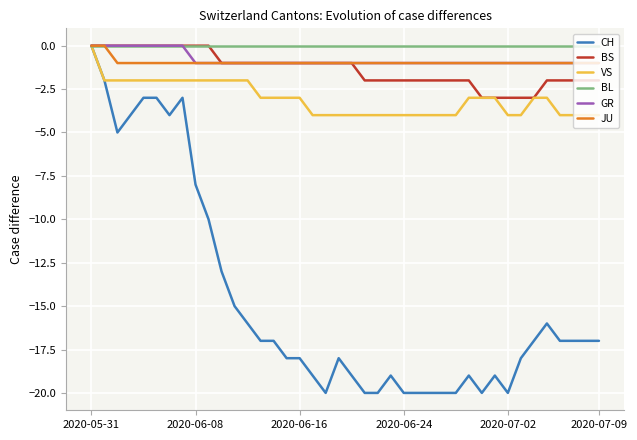

Which series has the widest spread of values?

CH